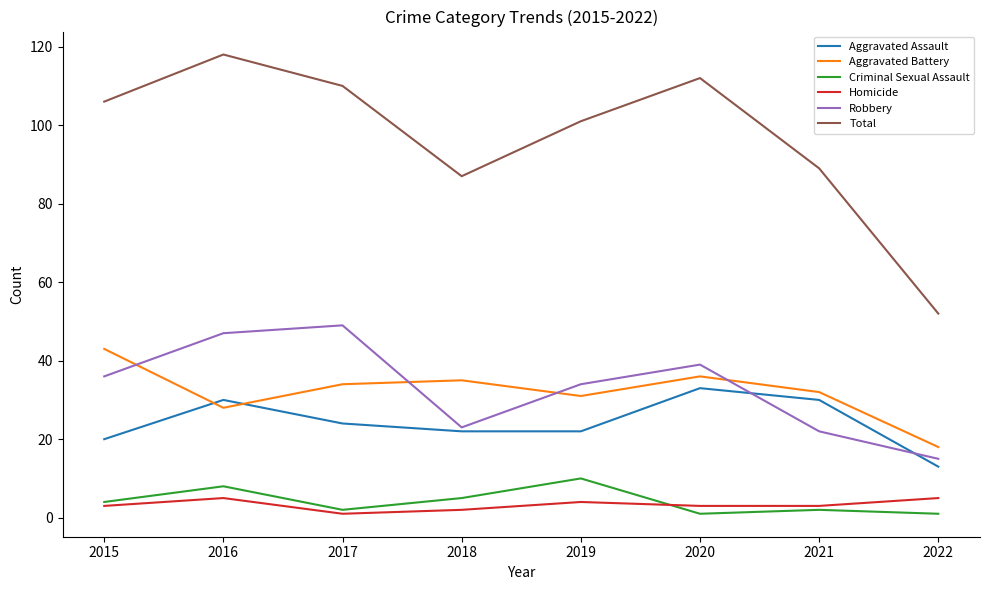

True or false: Total and Aggravated Assault cross at least once.

False